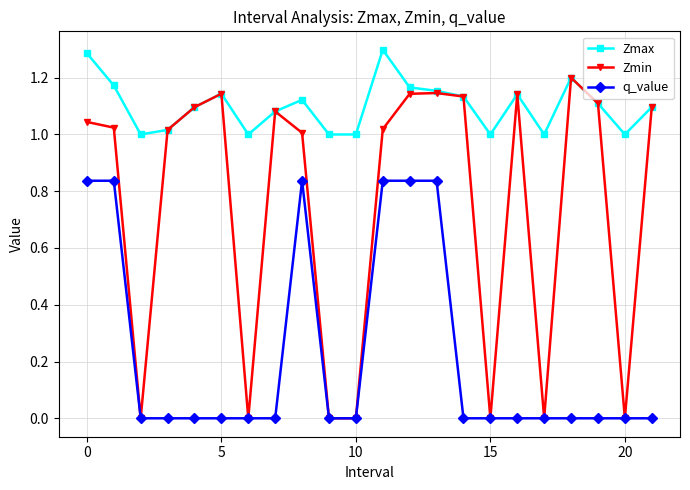

Count the number of categories in the chart.

22